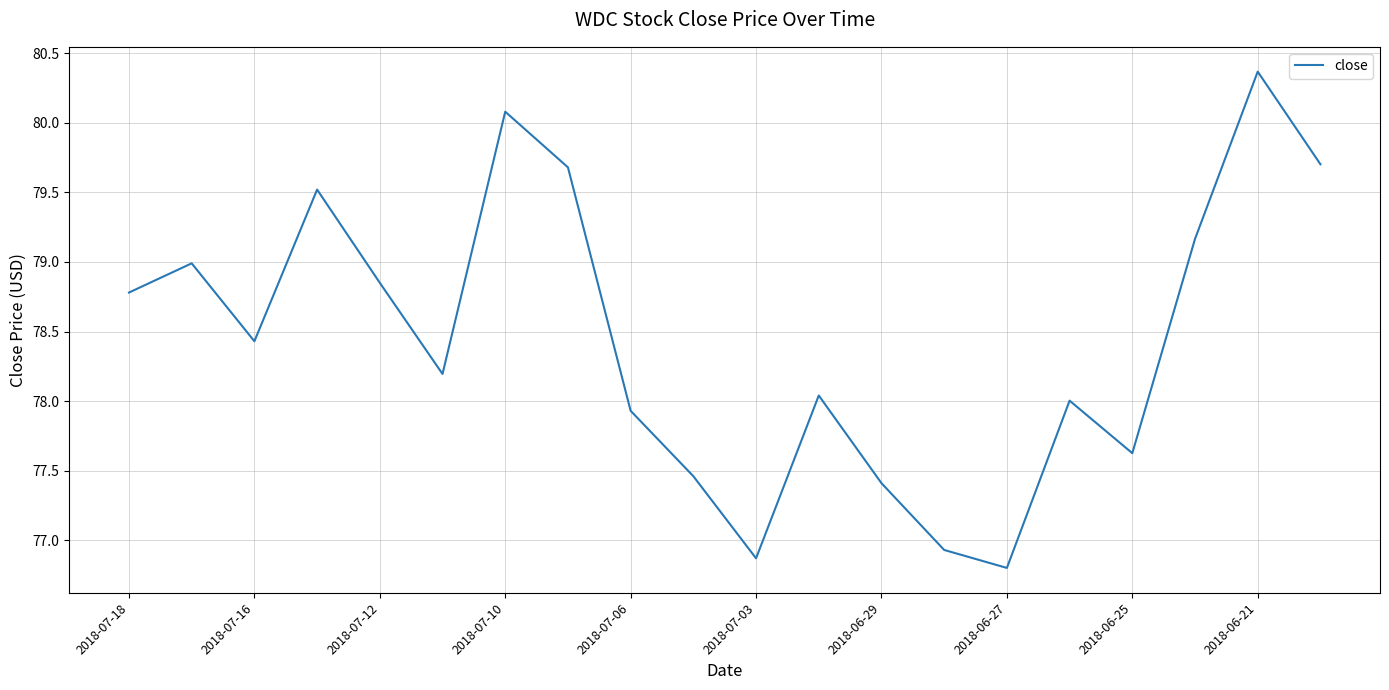

How many lines are shown in the chart?

1